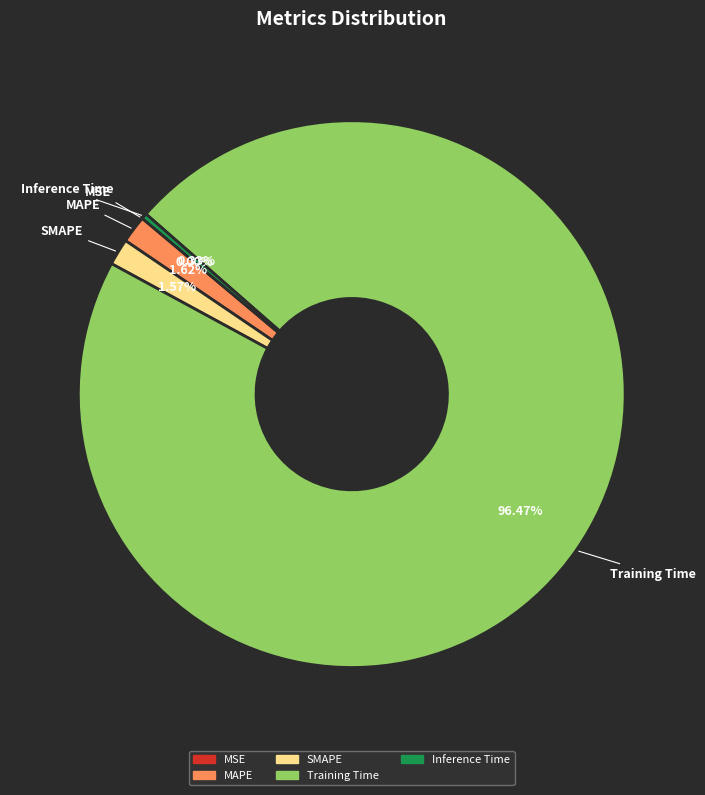

Between SMAPE and Inference Time, which is larger?

SMAPE